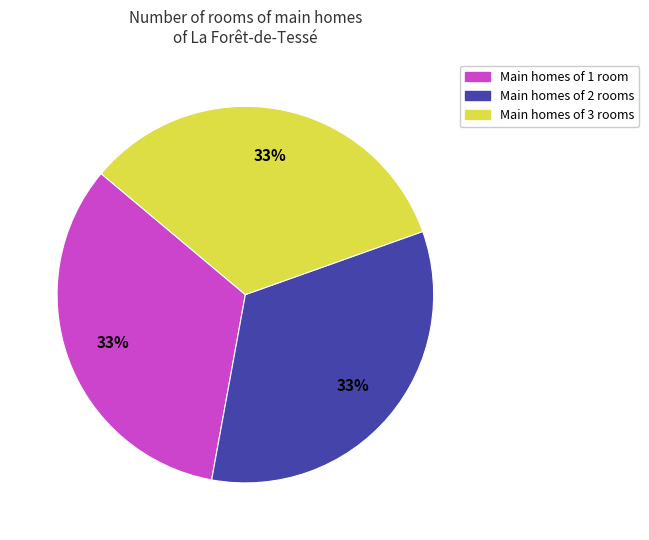

What is the ratio of the value at Main homes of 2 rooms to the value at Main homes of 3 rooms?

1.0